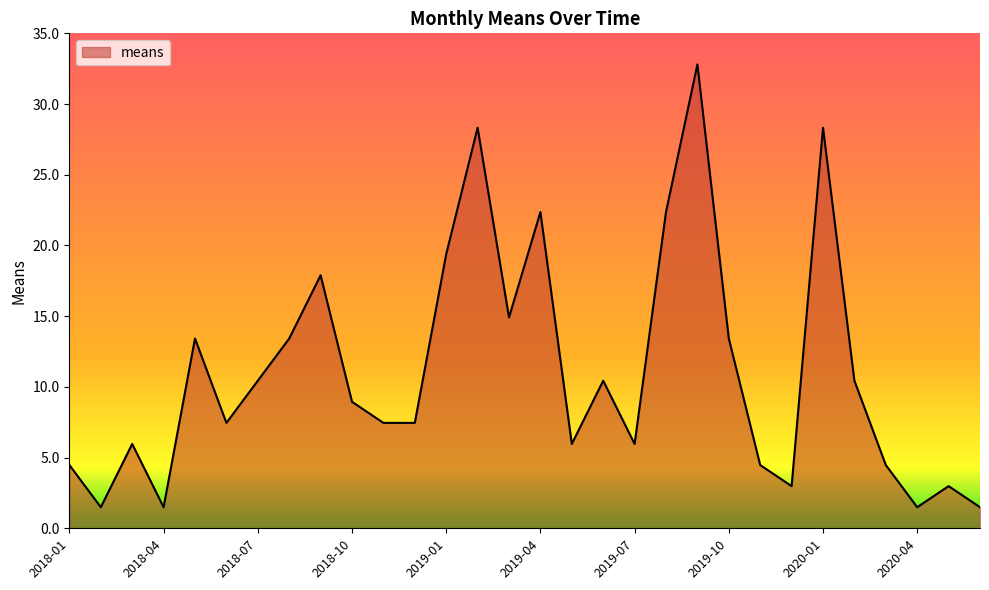

What is the smallest value displayed?

1.5